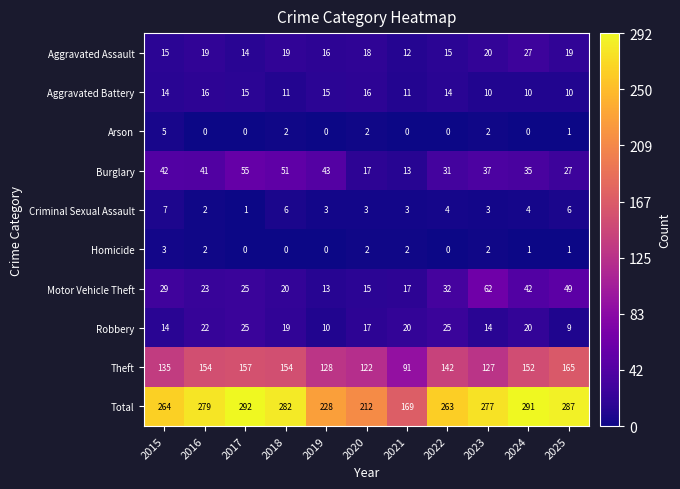

How many values in the Robbery series are below 19?

5